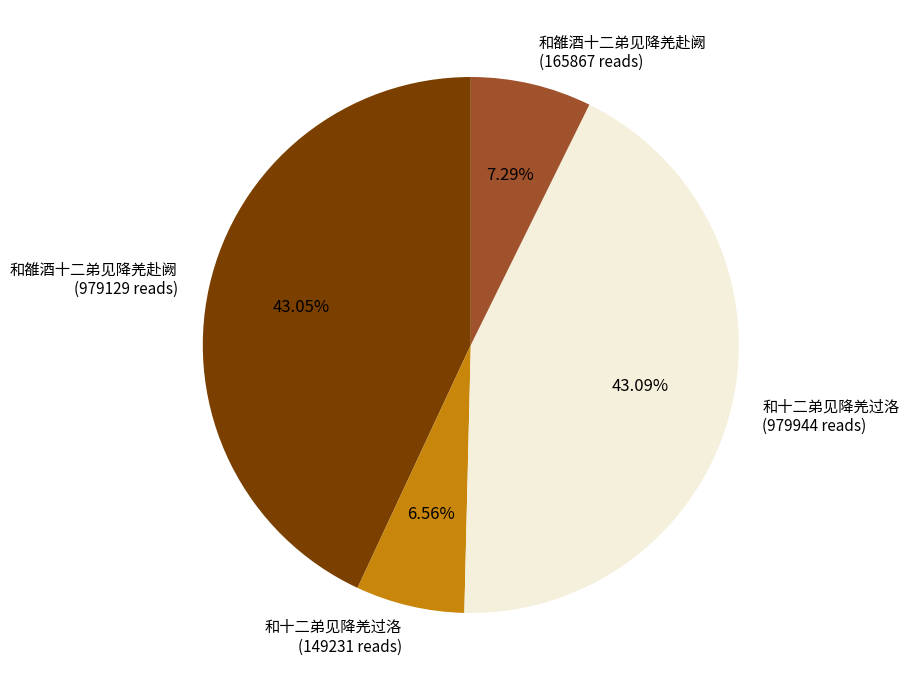

Is there a majority slice in this chart?

No